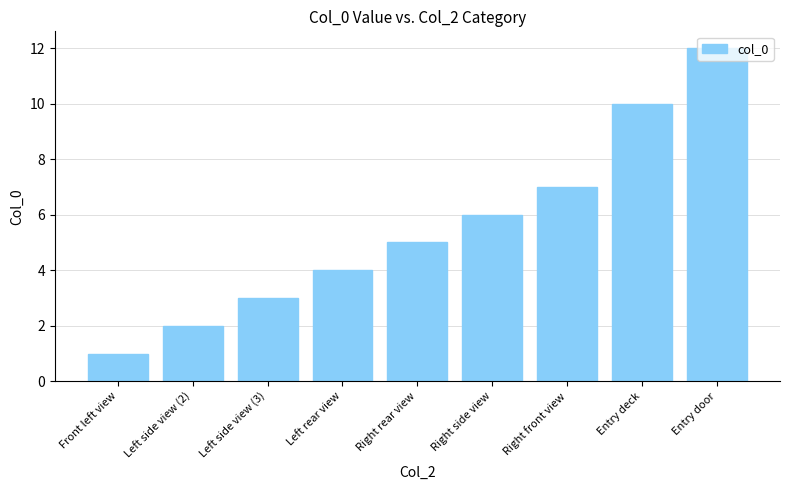

What is the difference between the values at Front left view and Entry deck?

9